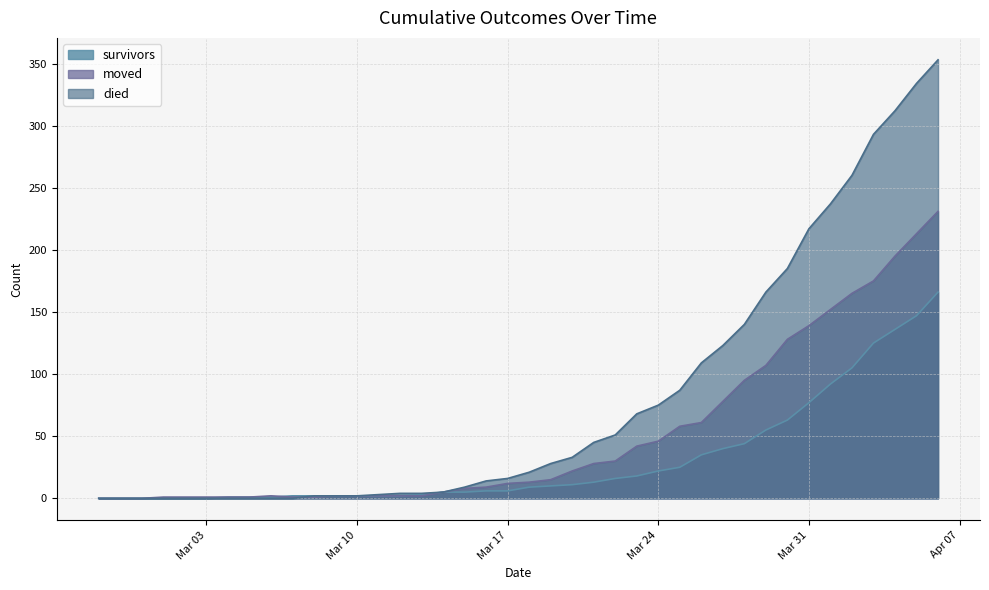

List the series in order of their overall mean, lowest first.

survivors, moved, died